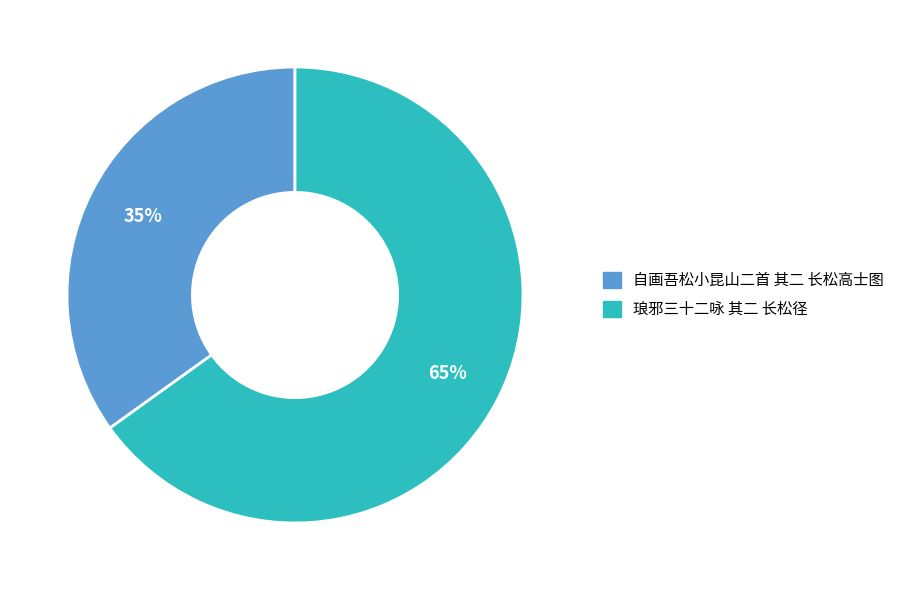

Is it true that 自画吾松小昆山二首 其二 长松高士图 is 25% of the pie?

False